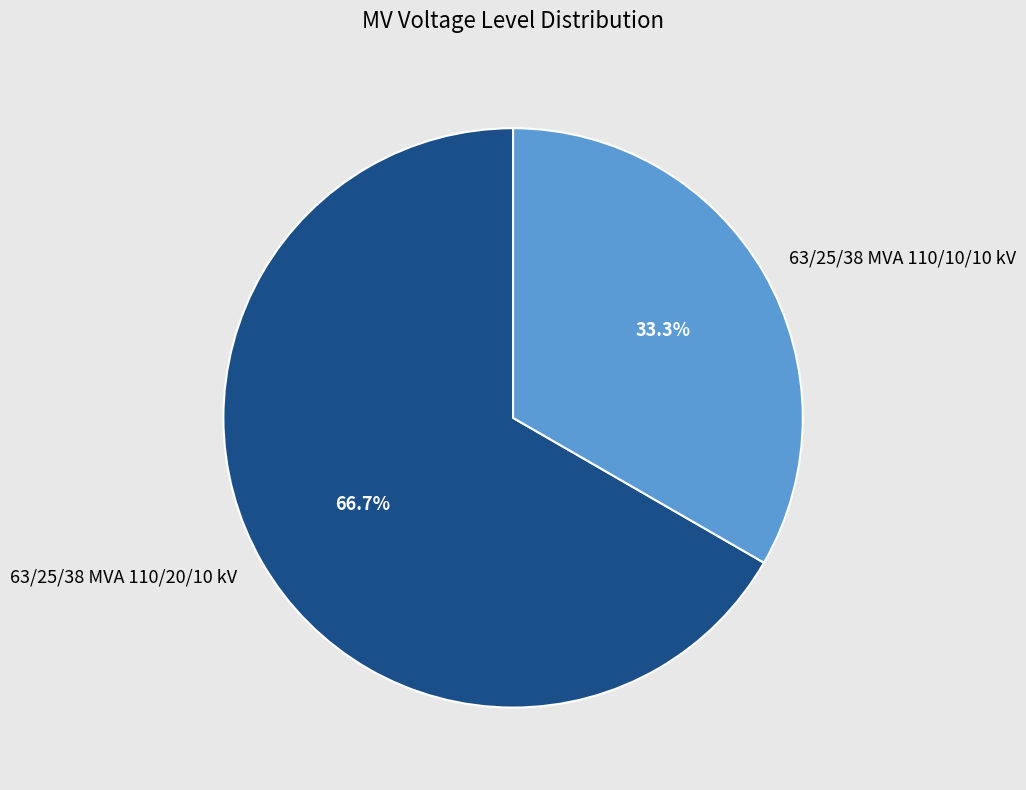

Rank the categories by value from highest to lowest.

63/25/38 MVA 110/20/10 kV, 63/25/38 MVA 110/10/10 kV